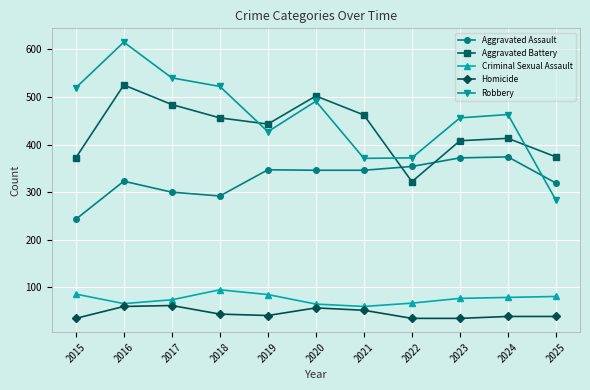

Which series has the widest spread of values?

Robbery